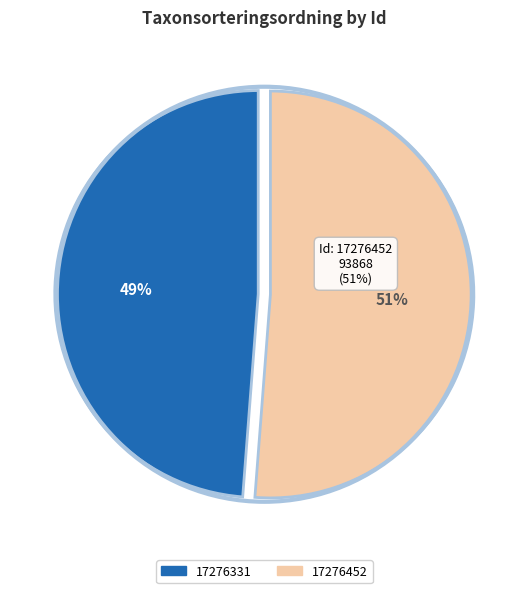

What percentage is the 17276452 slice, to the nearest percent?

51%